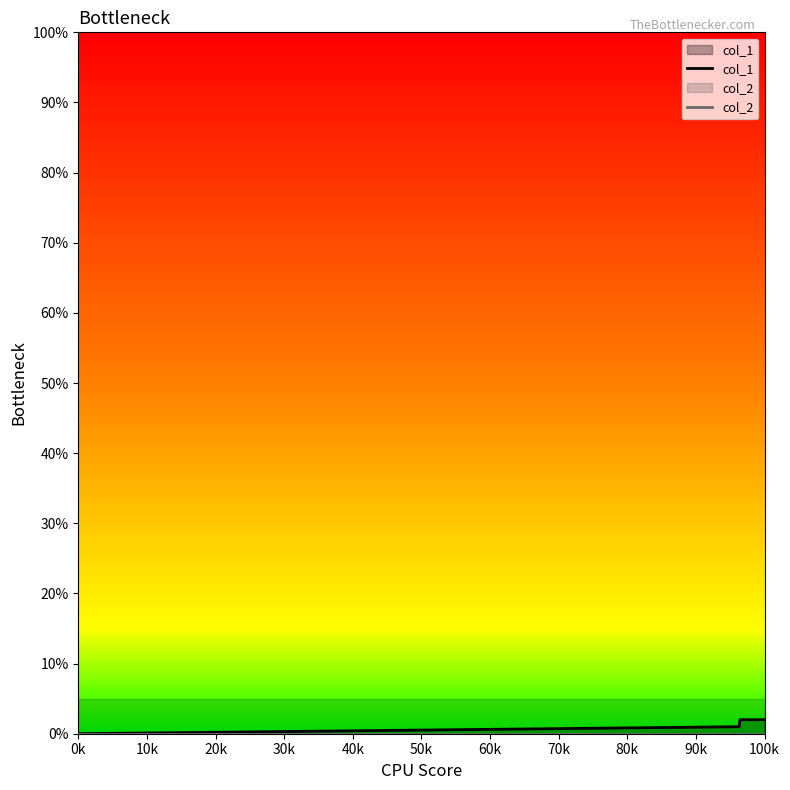

Reading left to right, extract all data points from this chart.

col_1: 0	1	2	2
col_2: 0	0	0	0